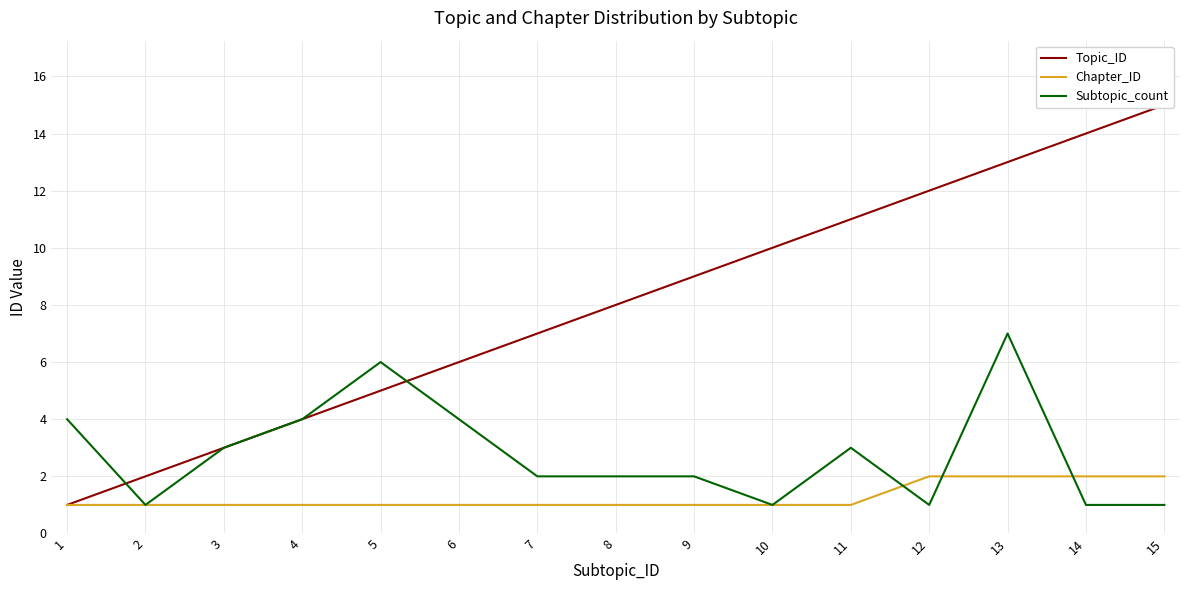

At which category is the sum across all series the highest?

13